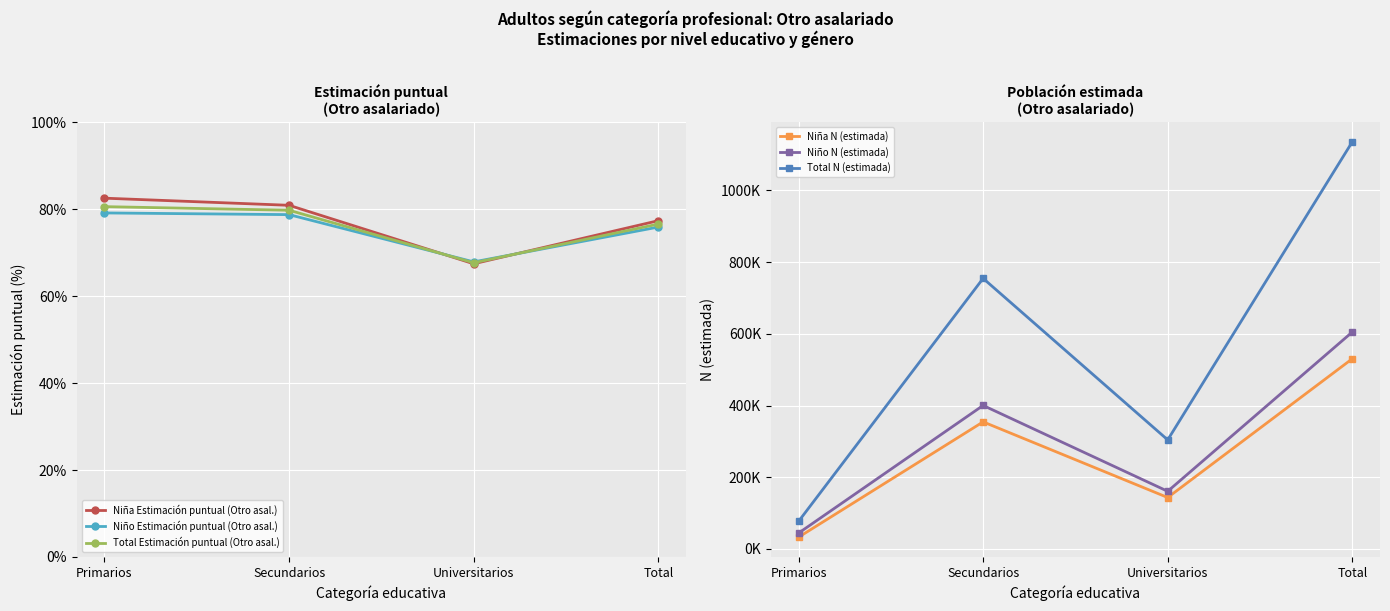

Count the Niño Estimación puntual (Otro asal.) values in the range 0 to 1.

4